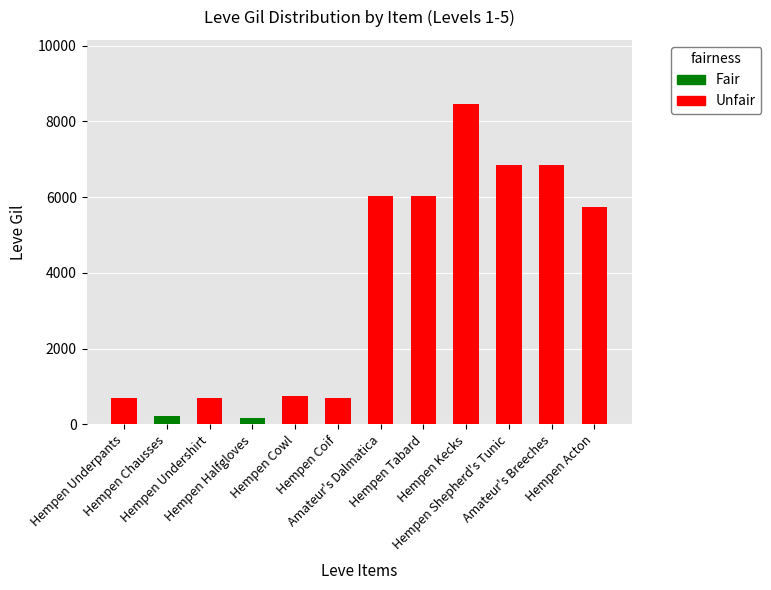

Are the bars grouped side by side (vs. stacked)?

No